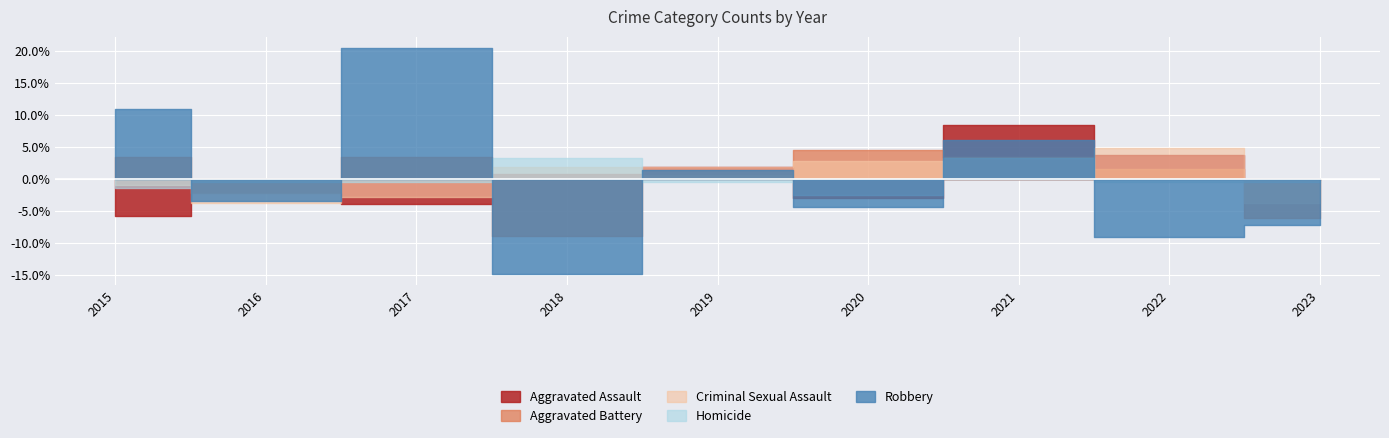

Is it true that Homicide equals -2.1 at 2015?

False